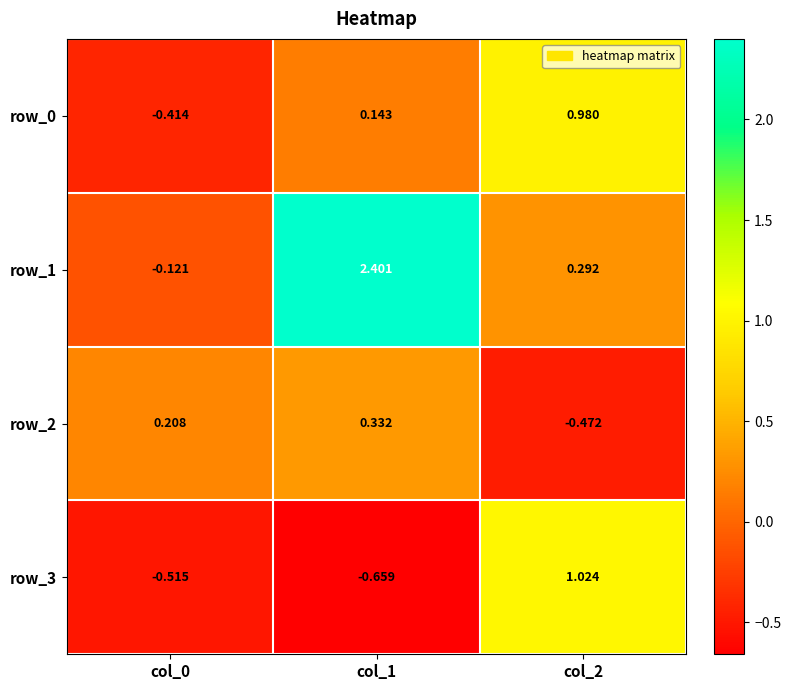

What is the difference between the row_0 values at col_1 and col_2?

0.8